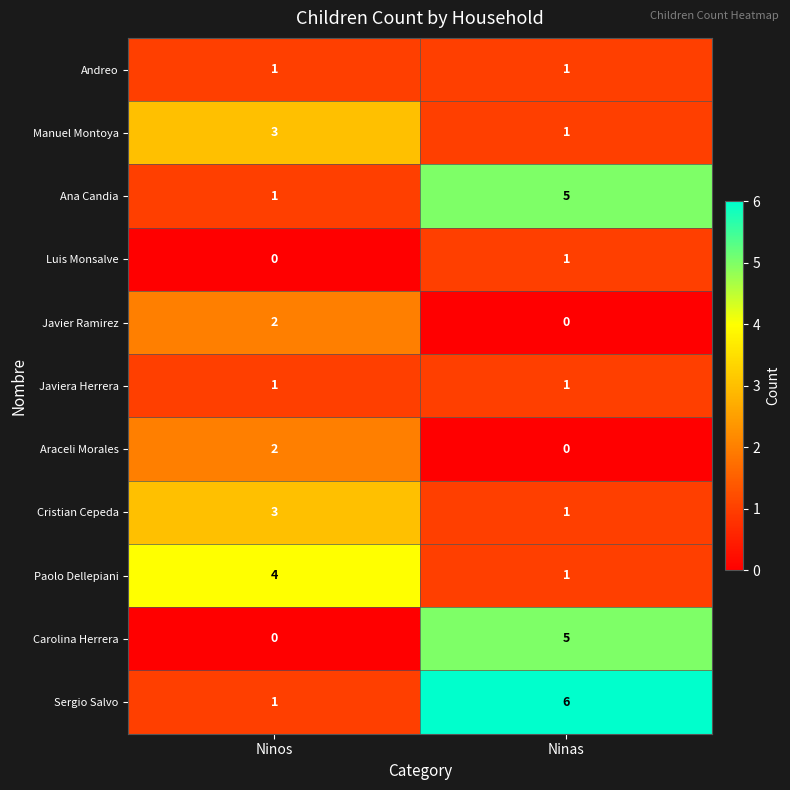

What is the spread (max minus min) of values at Ninas?

6